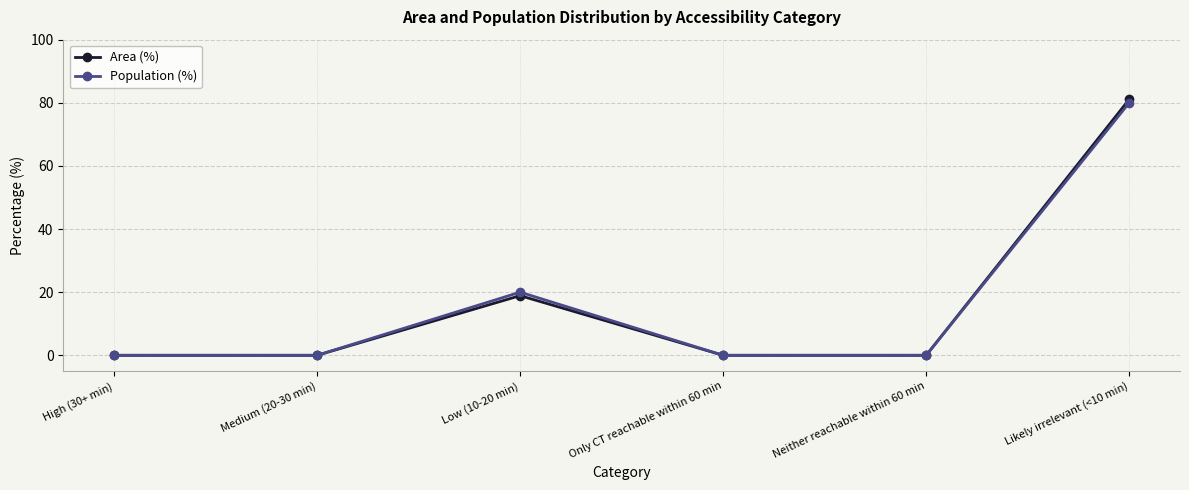

What is the label of the 1st point from the left?

High (30+ min)